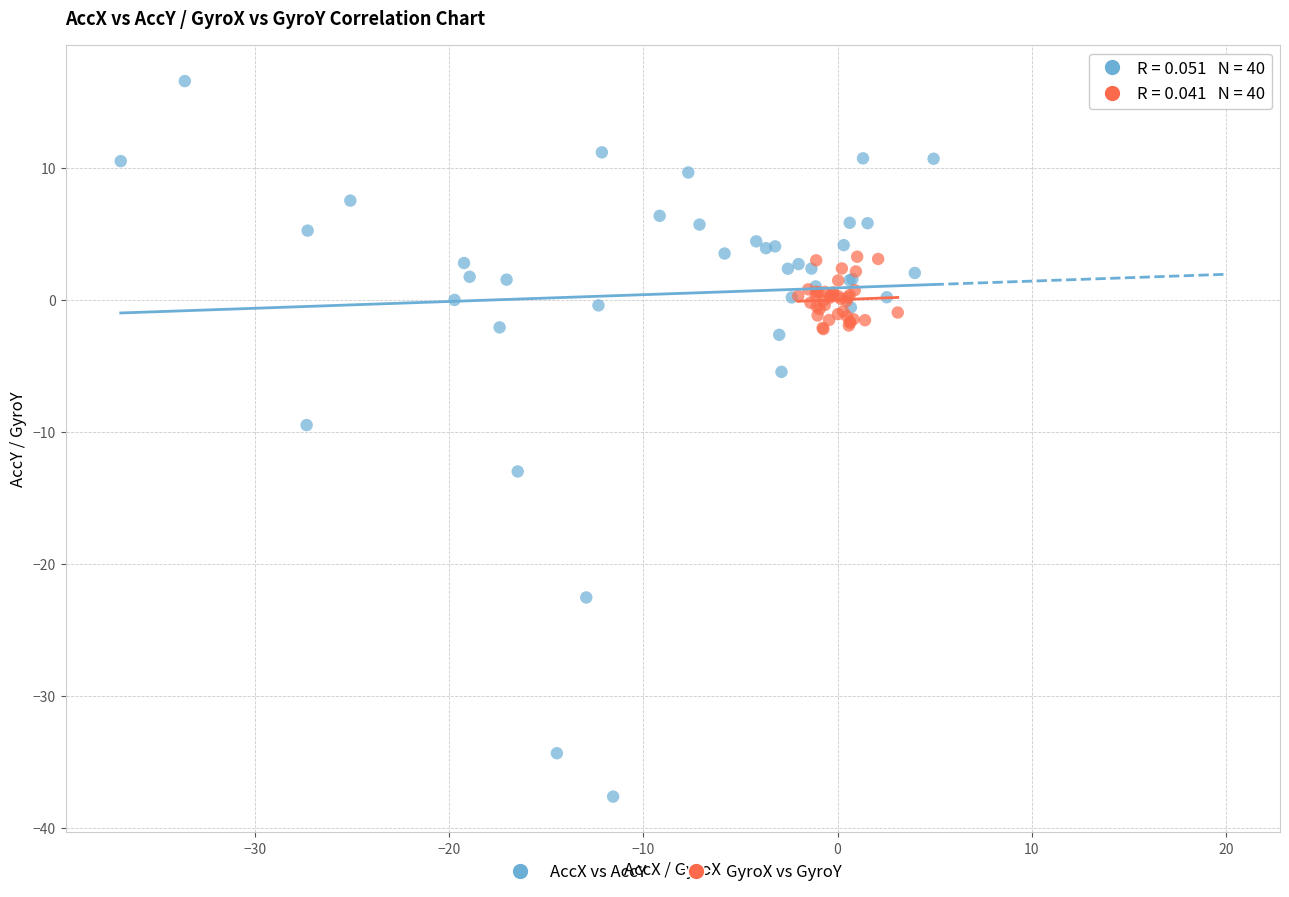

Which series contains the lowest Y value?

AccX vs AccY